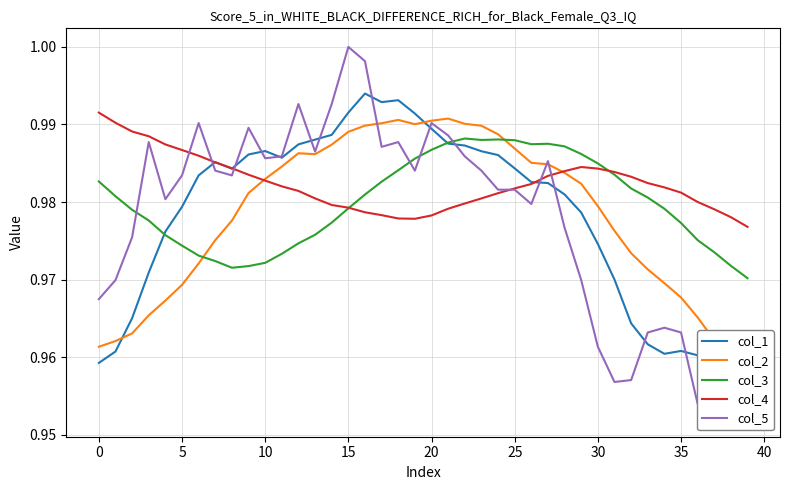

What is the smallest value displayed?

1.0